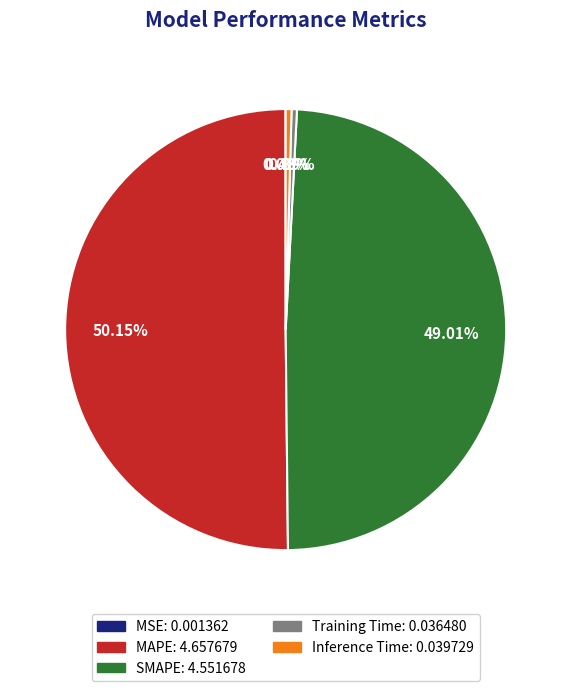

What percentage is NOT represented by Training Time?

99.6%